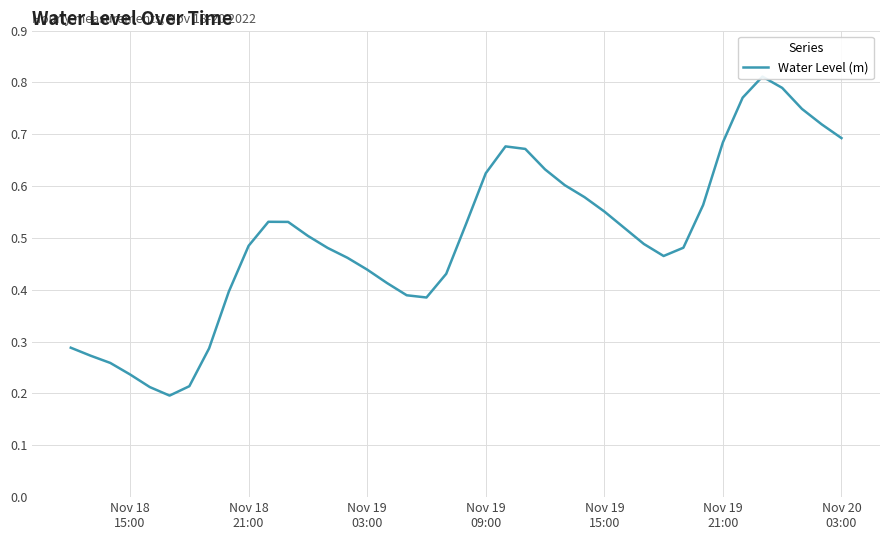

Reading left to right, extract all data points from this chart.

0.3	0.3	0.3	0.2	0.2	0.2	0.2	0.3	0.4	0.5	0.5	0.5	0.5	0.5	0.5	0.4	0.4	0.4	0.4	0.4	0.5	0.6	0.7	0.7	0.6	0.6	0.6	0.6	0.5	0.5	0.5	0.5	0.6	0.7	0.8	0.8	0.8	0.7	0.7	0.7